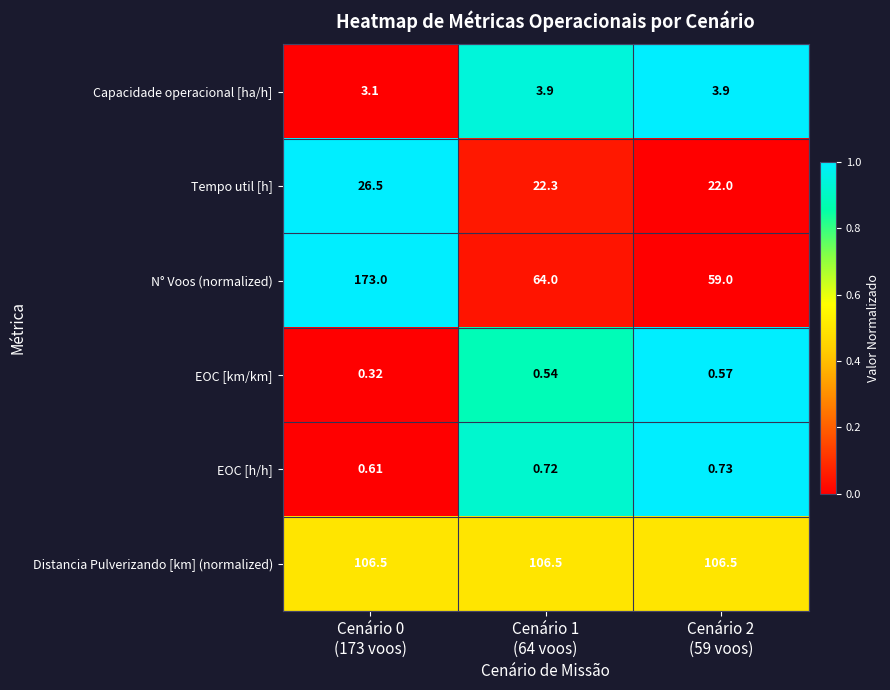

Which series has the largest range (max minus min)?

N° Voos (normalized)